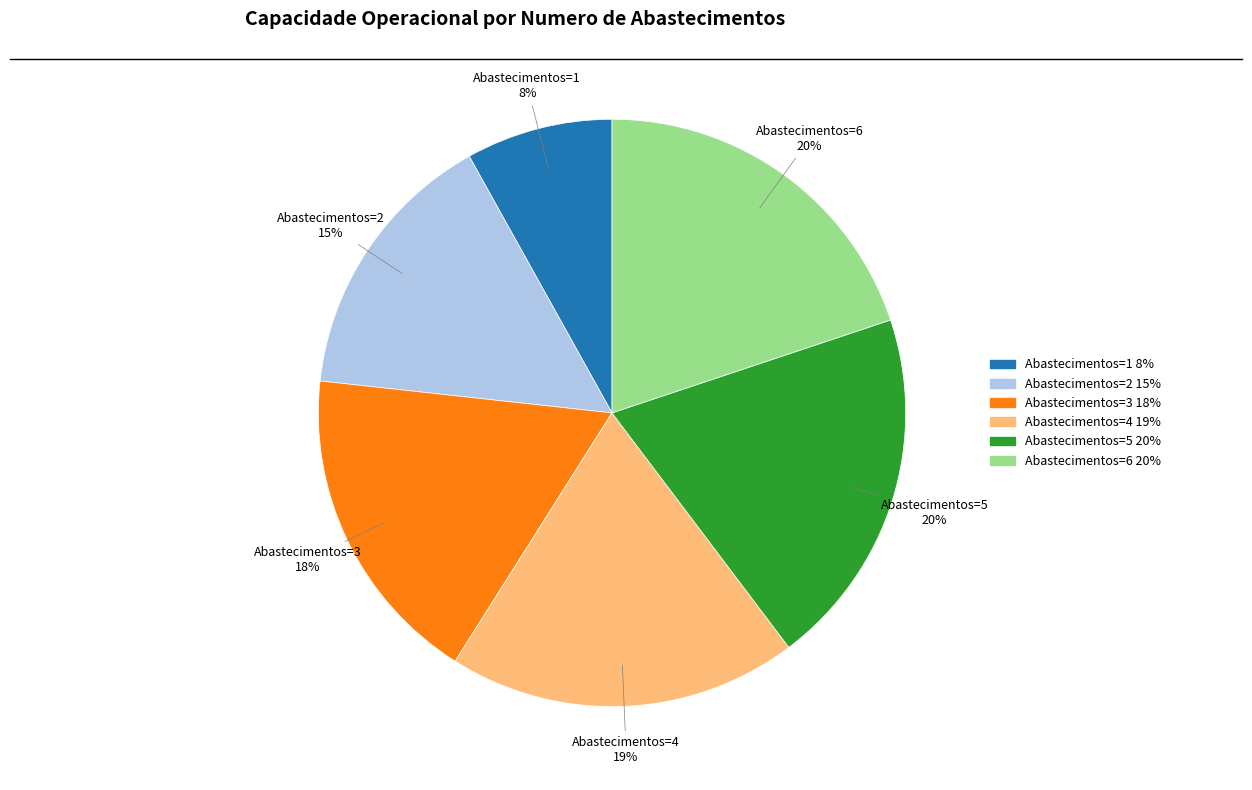

How many segments does this pie chart have?

6